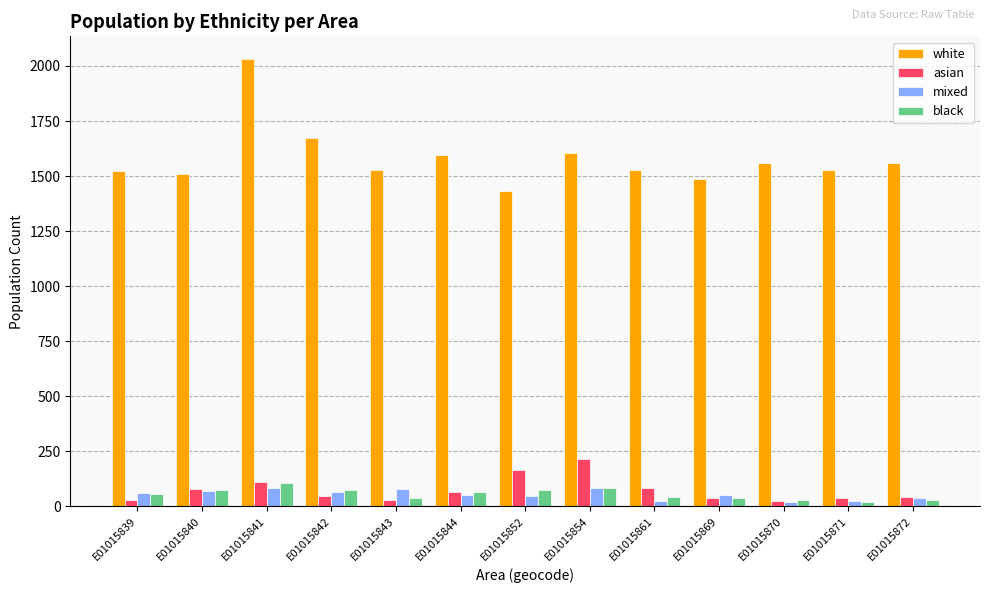

What is the sum of the white values at E01015870 and E01015872?

3118